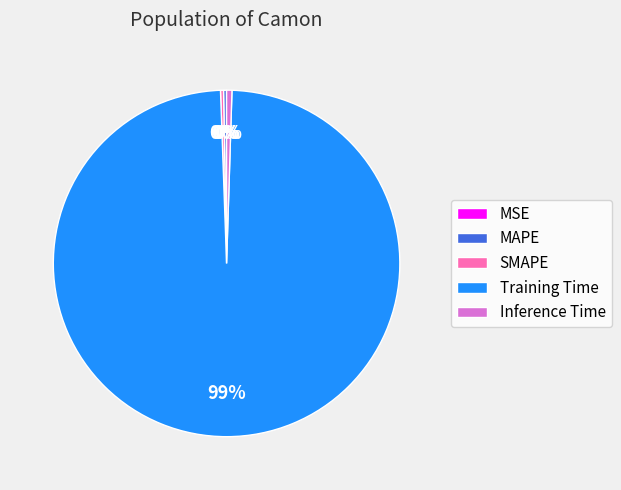

Which category has the biggest portion of the pie?

Training Time